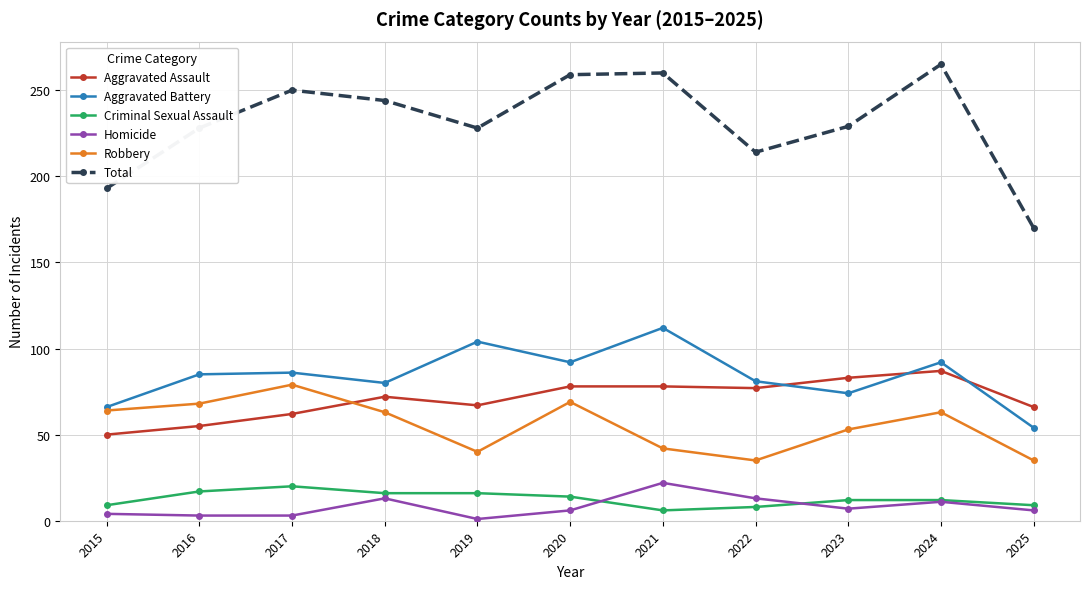

True or false: Total and Homicide cross at least once.

False